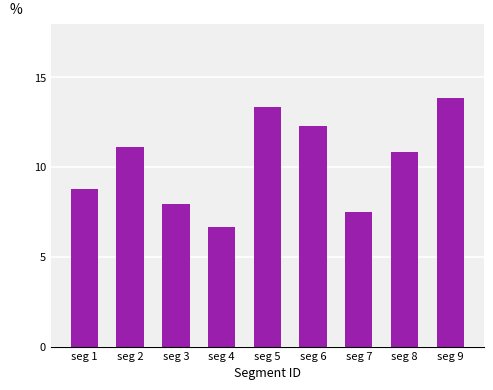

Reading left to right, list all the values displayed in this chart.

8.8	11.1	8.0	6.7	13.4	12.3	7.5	10.9	13.8